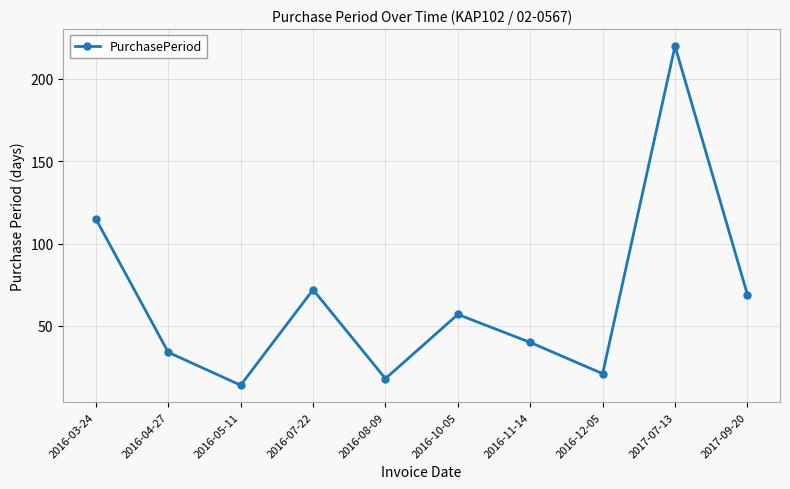

The chart shows a value of 14 at 2016-05-11. True or false?

True